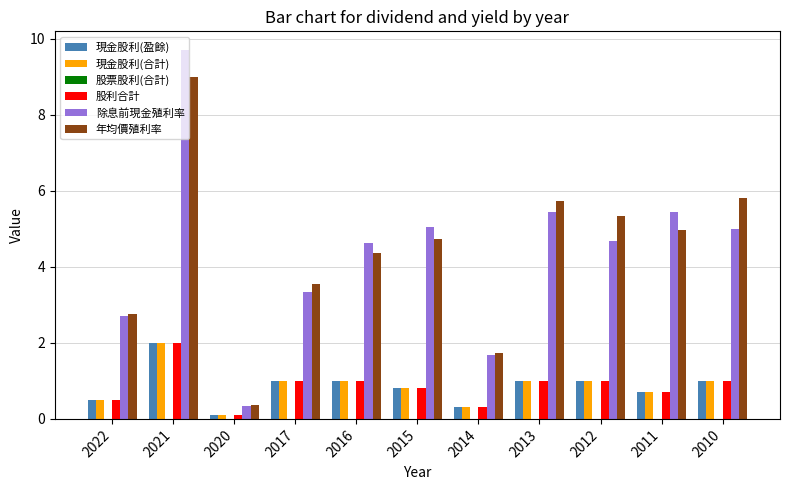

Is it true that 現金股利(合計) equals 1.4 at 2013?

False